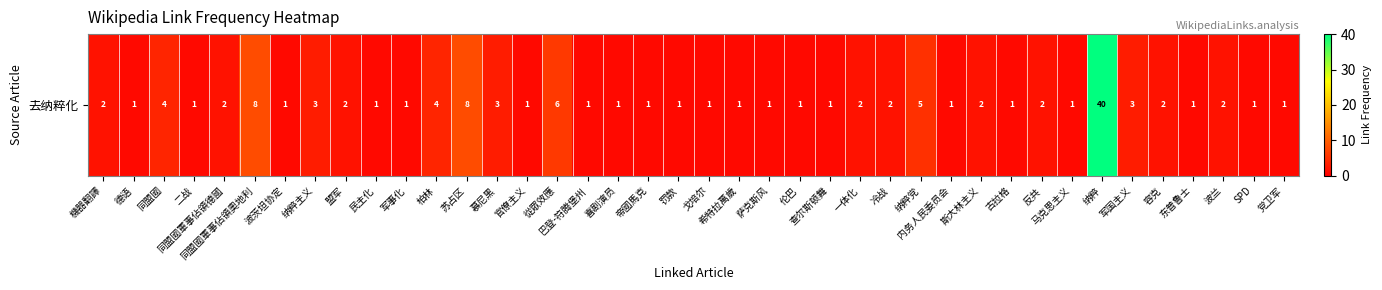

Rank the categories by value from highest to lowest.

纳粹, 同盟國軍事佔領奧地利, 苏占区, 從眾效應, 纳粹党, 同盟國, 柏林, 纳粹主义, 慕尼黑, 军国主义, 機器翻譯, 同盟國軍事佔領德國, 盟军, 一体化, 冷战, 斯大林主义, 反共, 容克, 波兰, 德语, 二战, 波茨坦协定, 民主化, 军事化, 官僚主义, 巴登-符腾堡州, 喜剧演员, 帝國馬克, 罚款, 戈培尔, 希特拉萬歲, 萨克斯风, 伦巴, 查尔斯顿舞, 内务人民委员会, 古拉格, 马克思主义, 东普鲁士, SPD, 党卫军